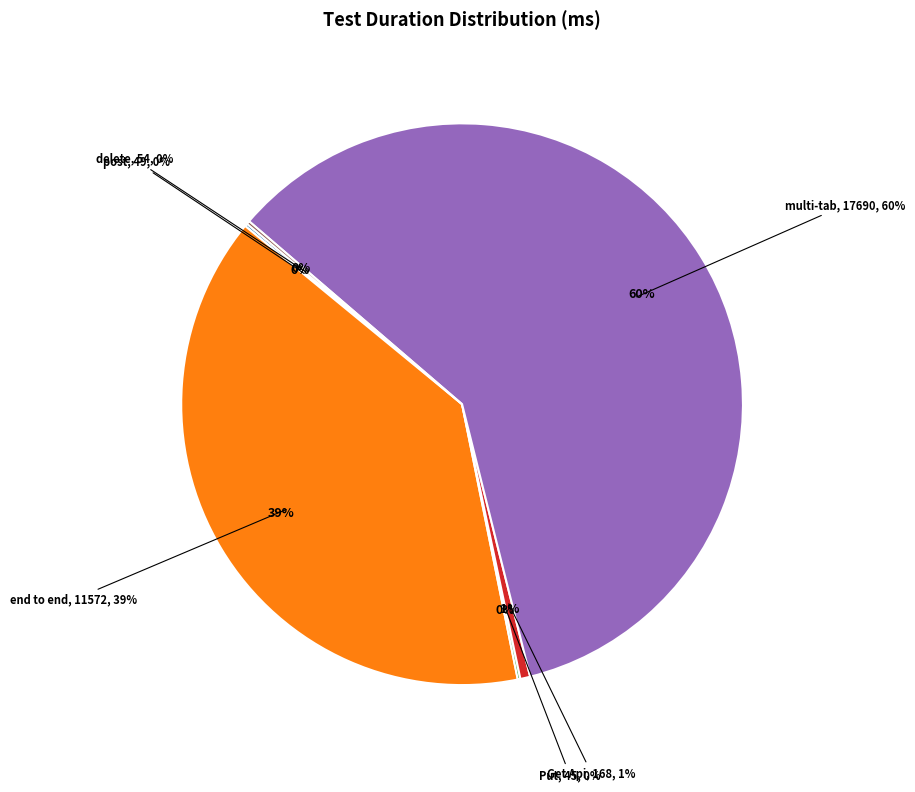

How many slices are in this pie chart?

6